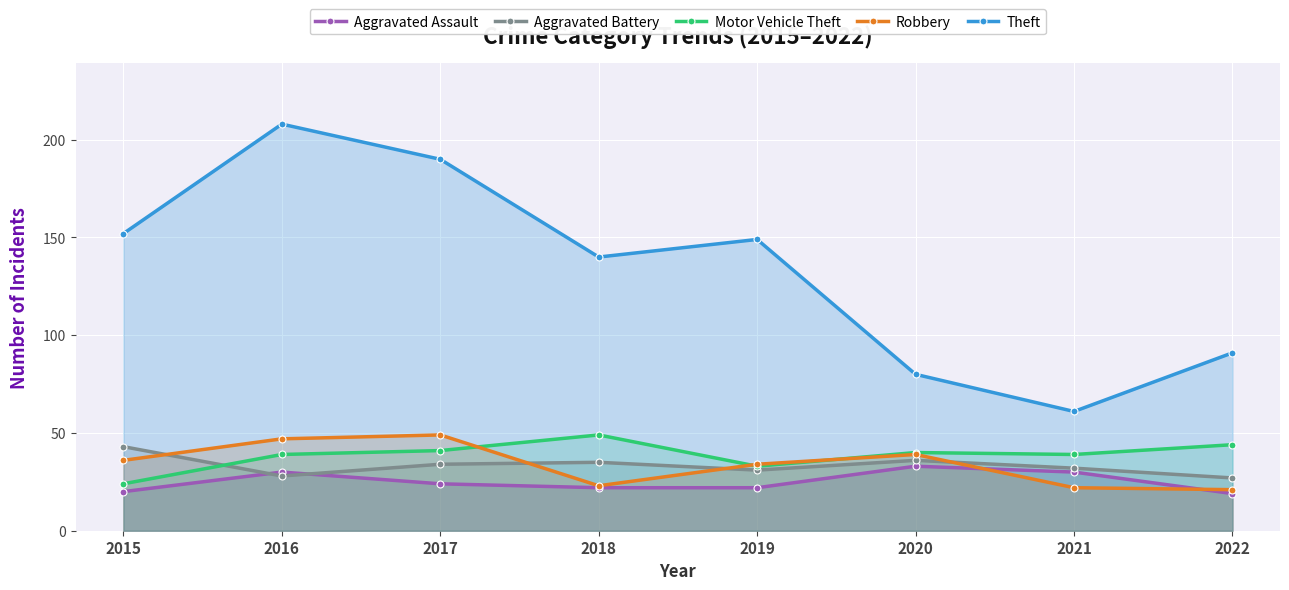

True or false: Aggravated Battery and Theft intersect in this chart.

False